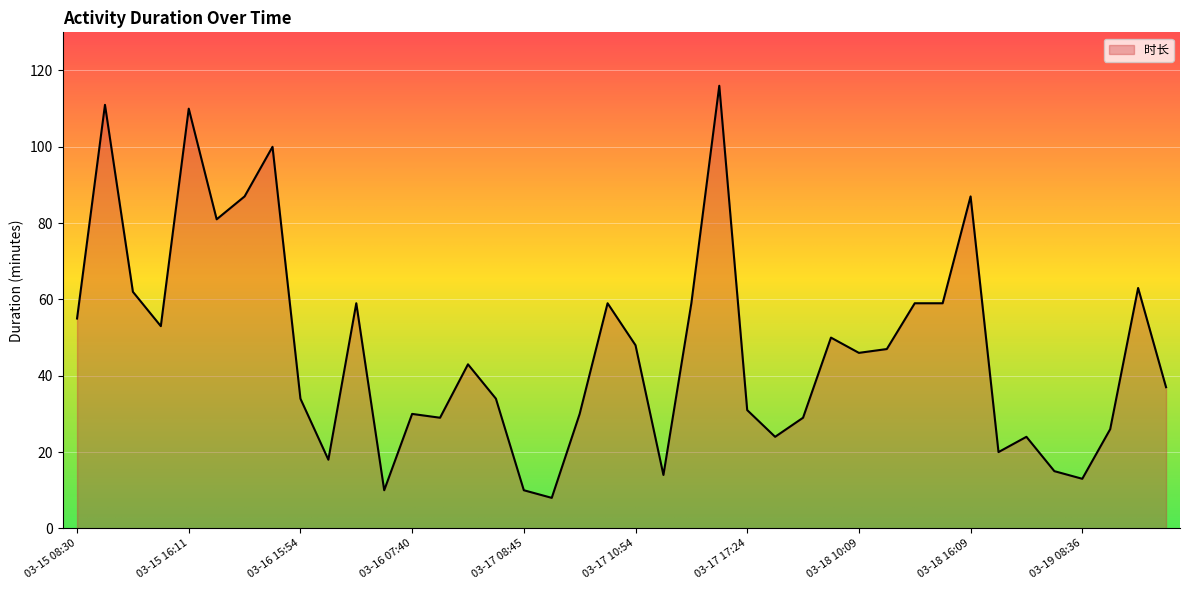

What is the smallest value displayed?

8